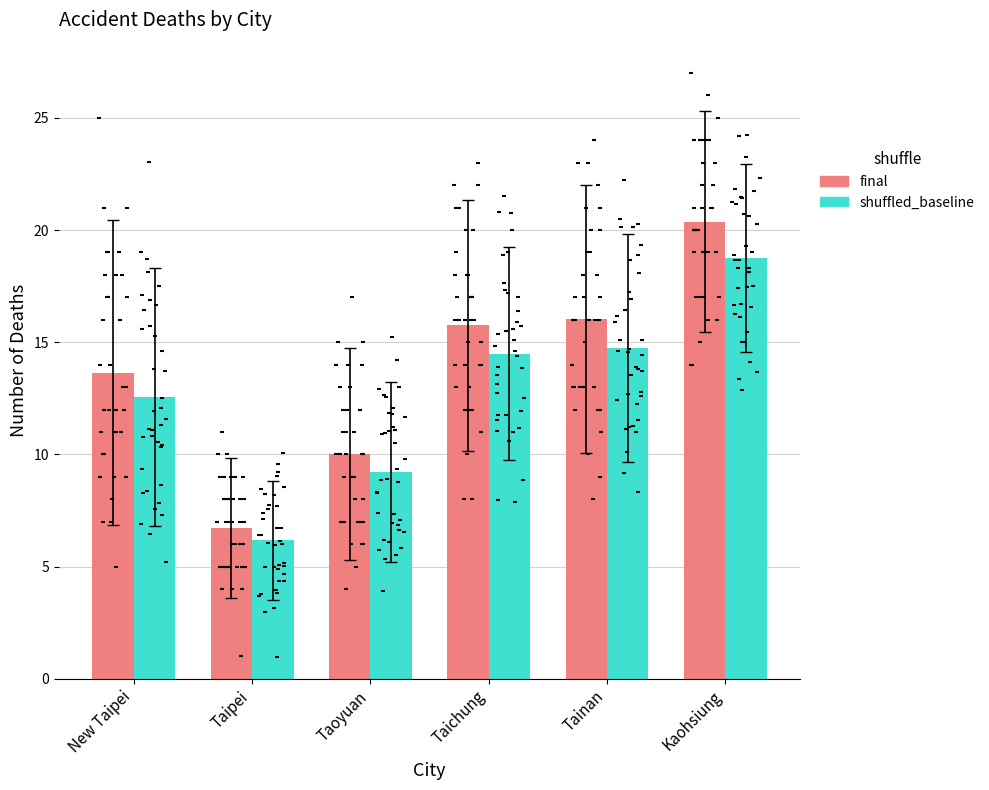

Which series has the widest spread of Y values?

final